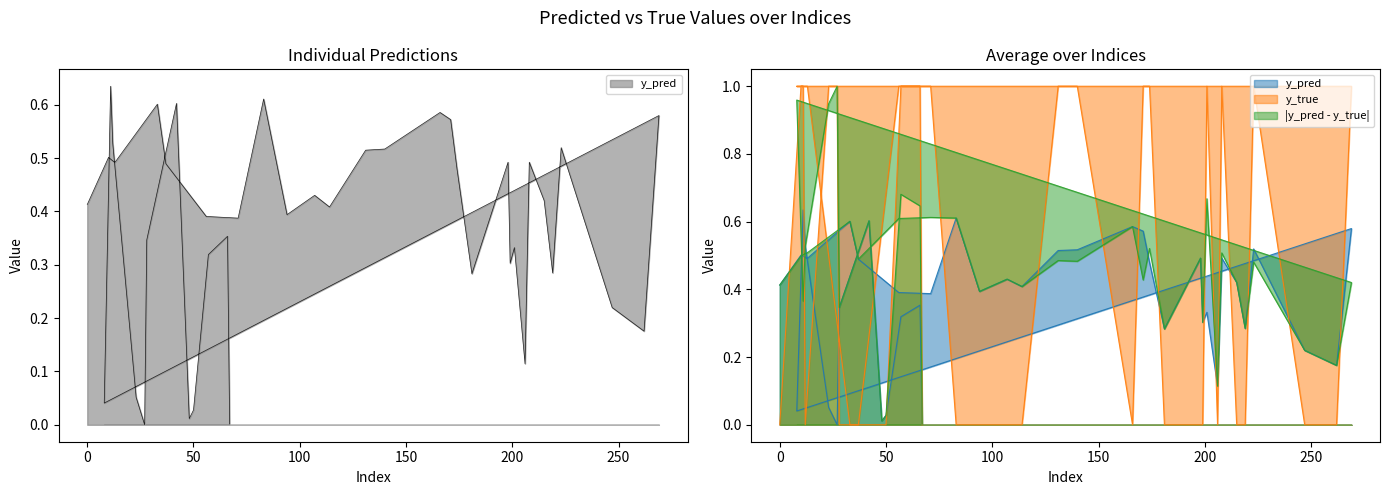

True or false: y_pred has more than 0 interior local peaks.

True